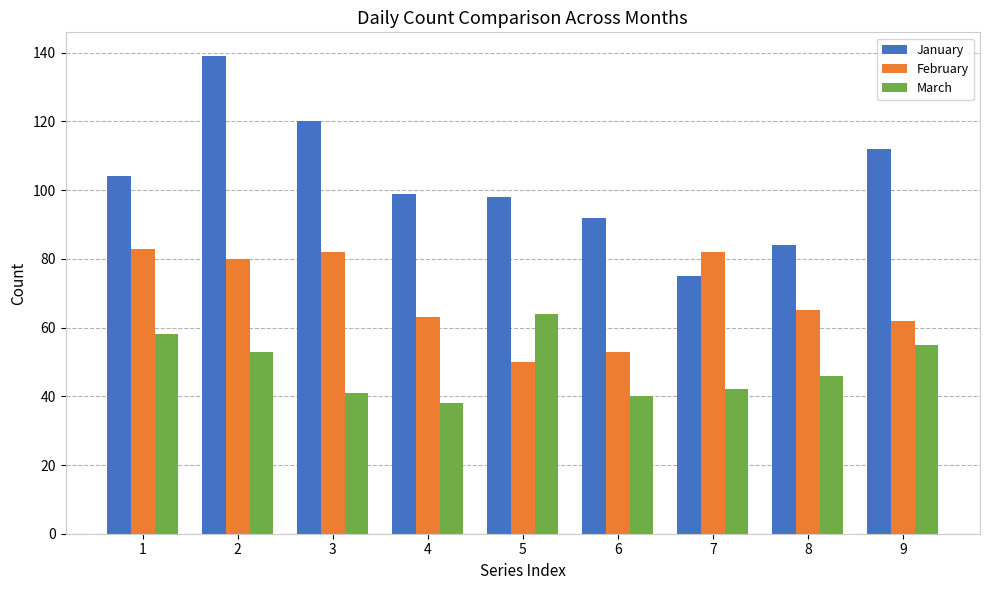

Rank the series at 5 from lowest to highest value.

February, March, January